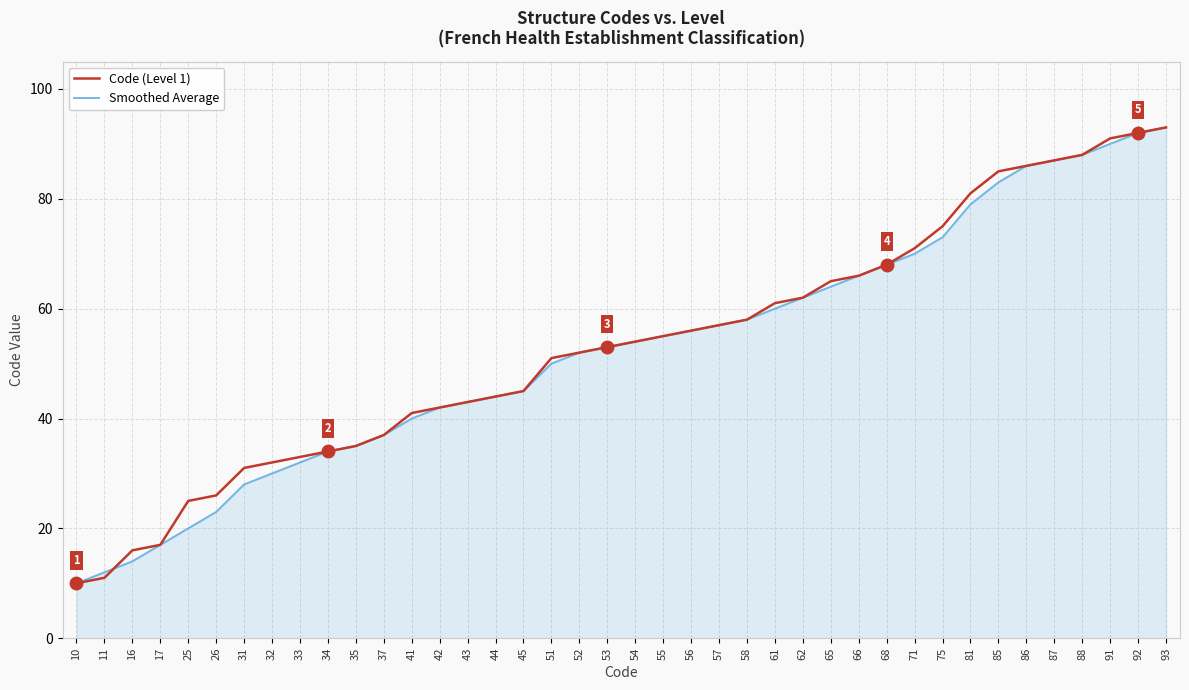

The Code (Level 1) series shows 37 at 37. True or false?

True